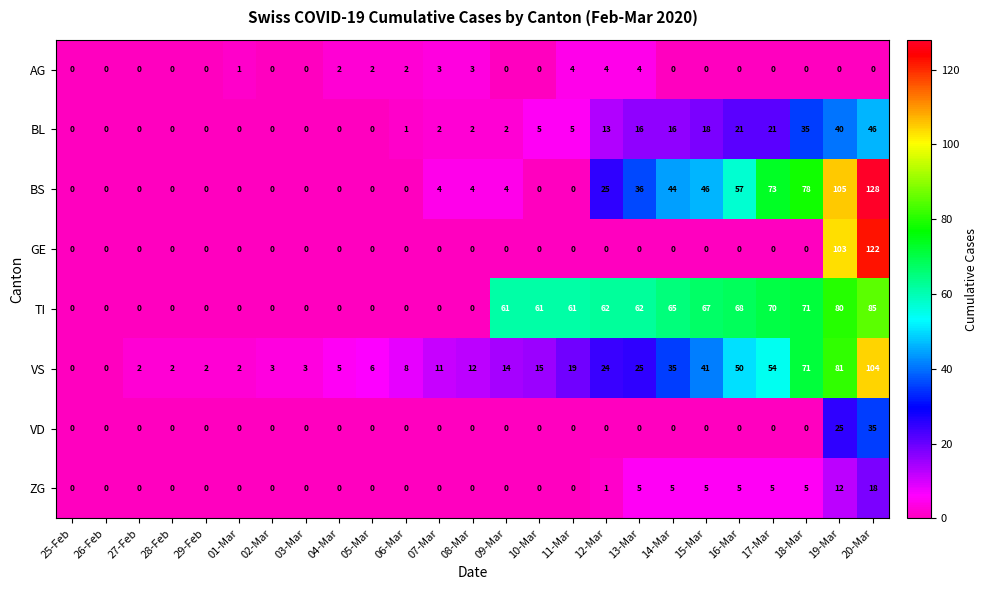

What is the average value of the BL series?

10